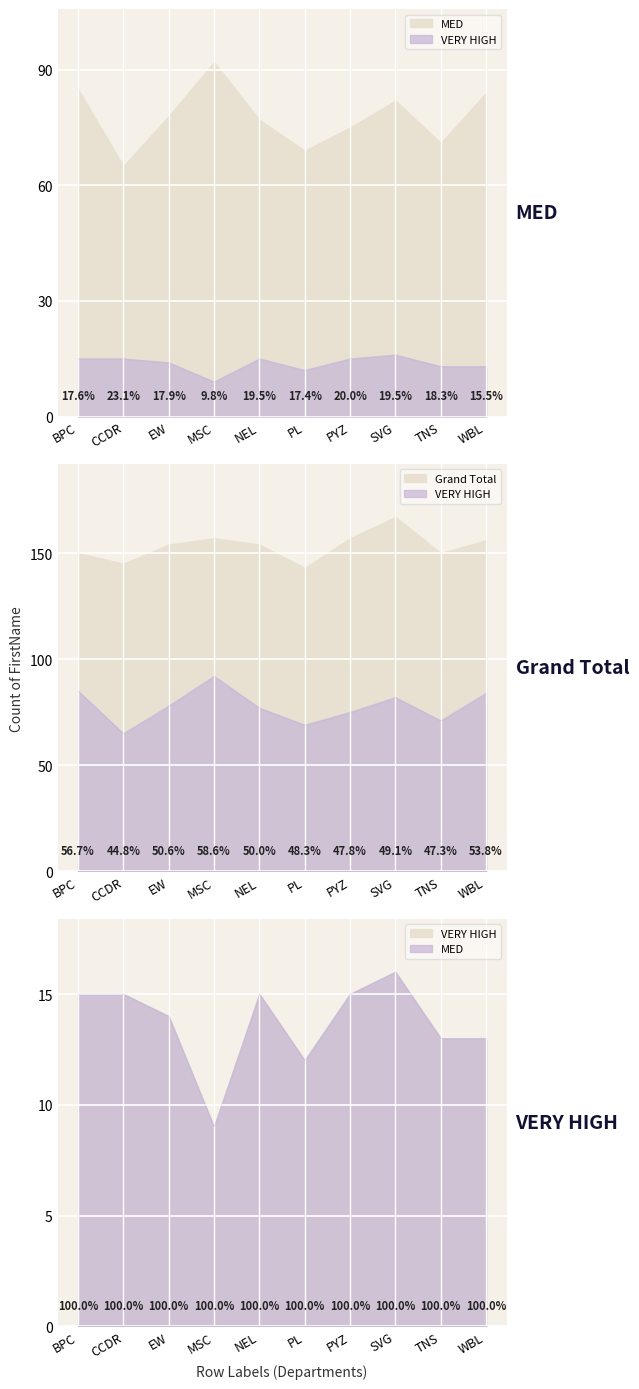

What is the sum of the MED values at EW and SVG?

160